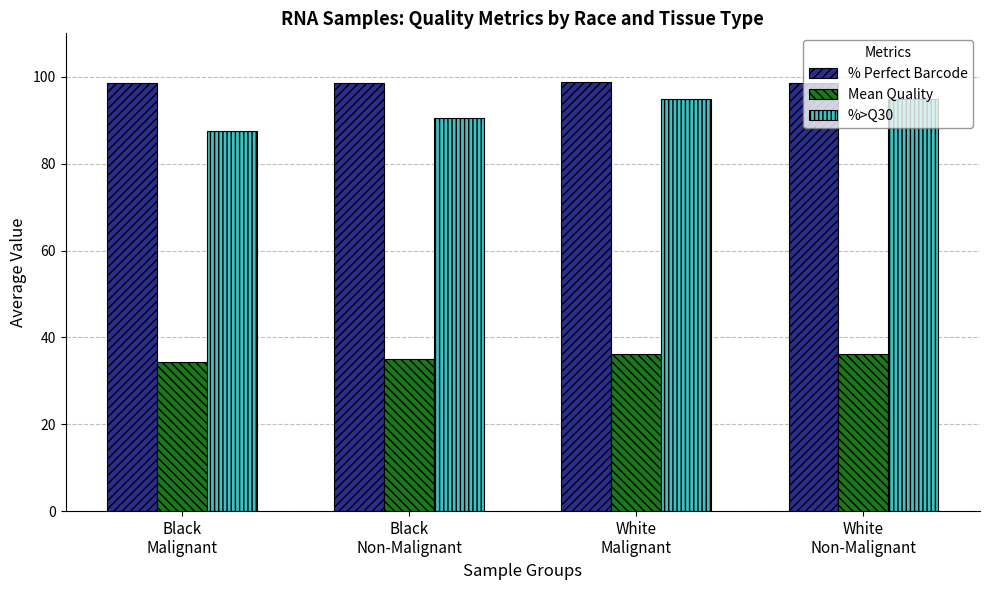

What is the average value of the % Perfect Barcode series?

98.6